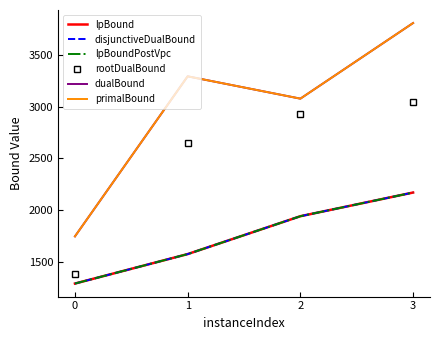

What is the difference between the maximum and second lowest values in the rootDualBound series?

394.8